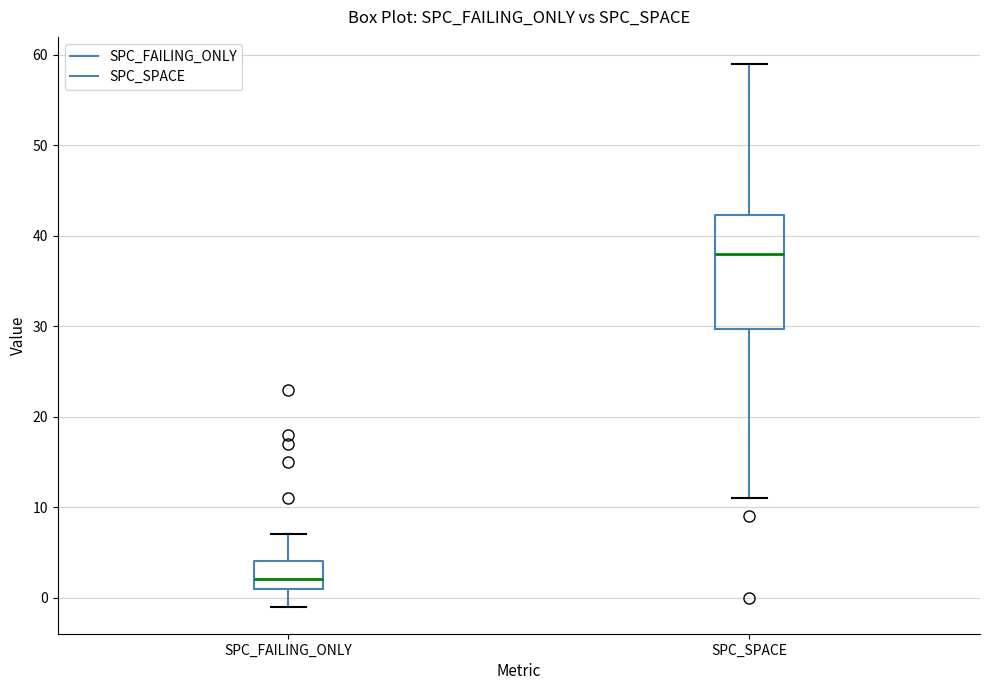

Reading left to right, read every box against the y-axis: the position of its median line, the range the box covers, and the ends of its whiskers. The values are not printed on the chart, so give them approximately, as read against the axis.

SPC_FAILING_ONLY: median 2, box 1 to 4, whiskers -1 to 7
SPC_SPACE: median 38, box 30 to 42, whiskers 11 to 59